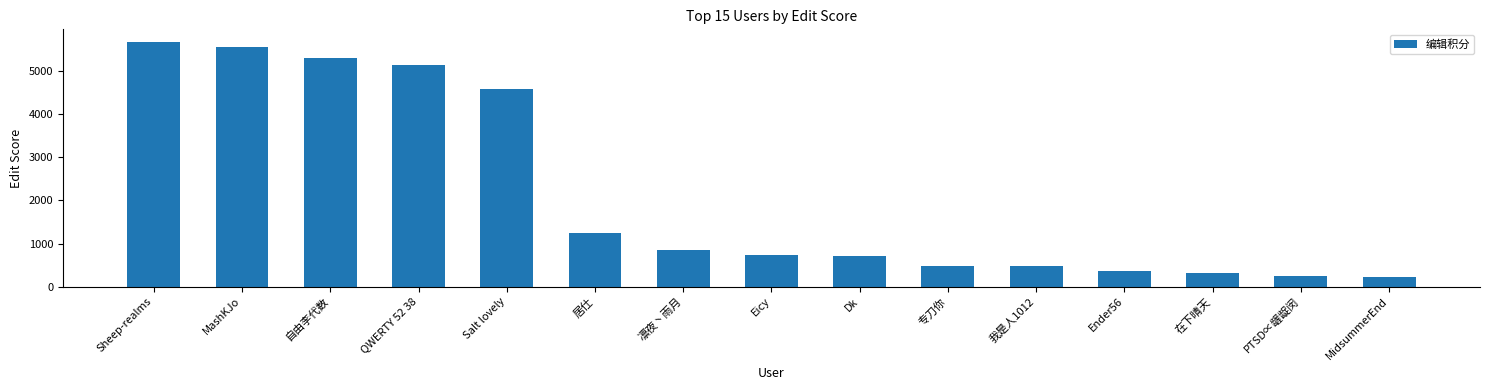

Where does the data first go above 730?

Sheep-realms